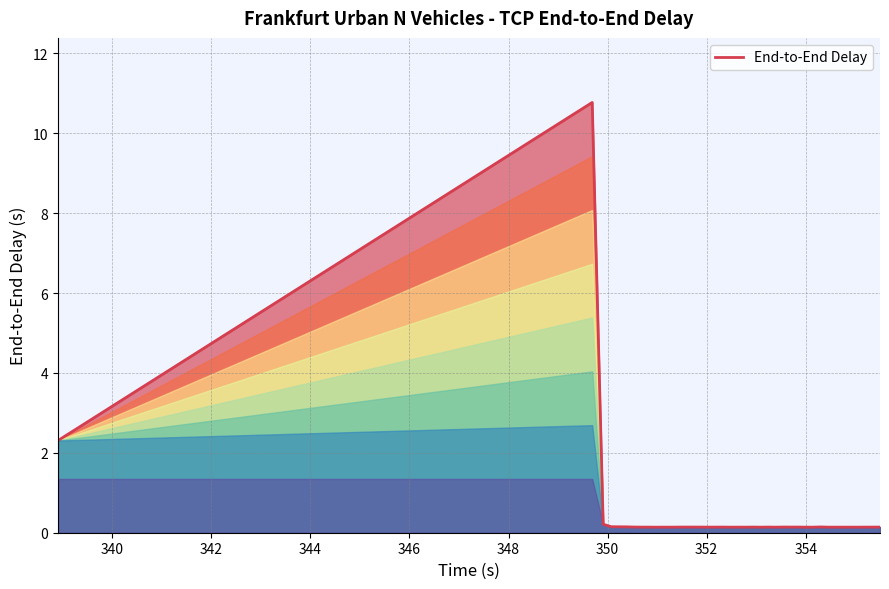

How many data points does each series have?

40